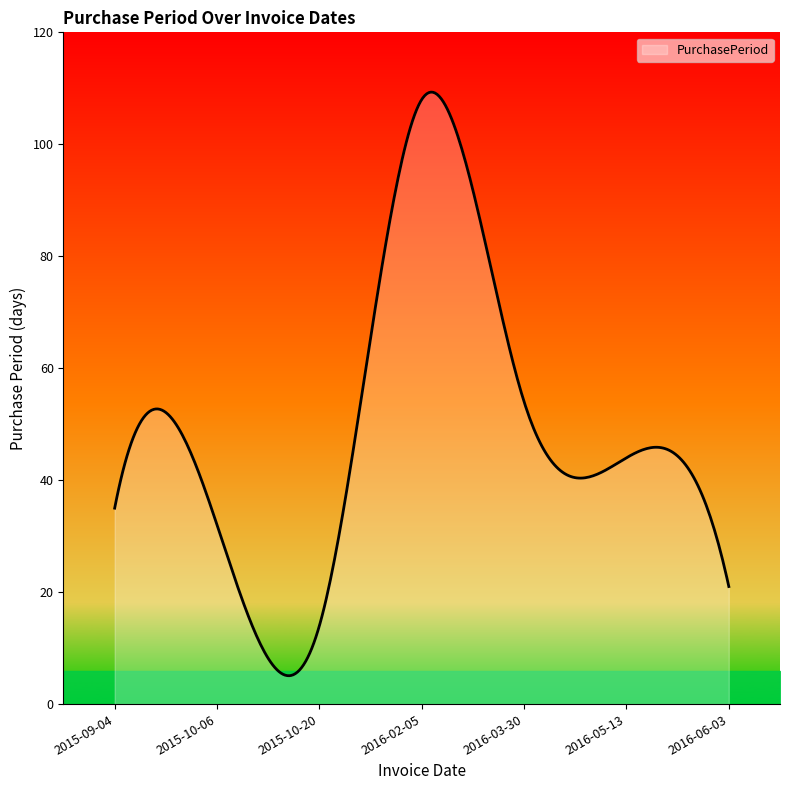

True or false: the data has more than 1 interior local peaks.

True